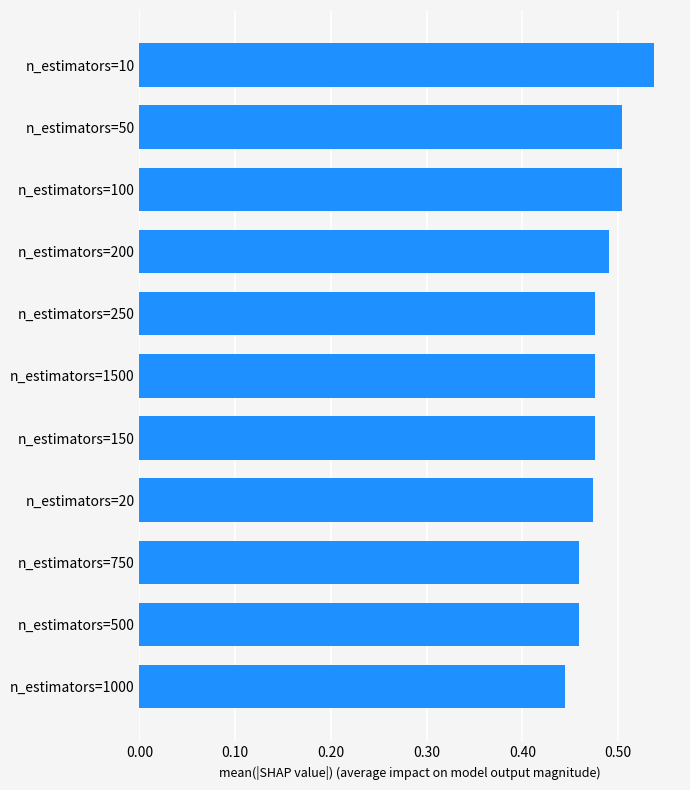

What is the label of the 1st bar from the bottom?

n_estimators=1000